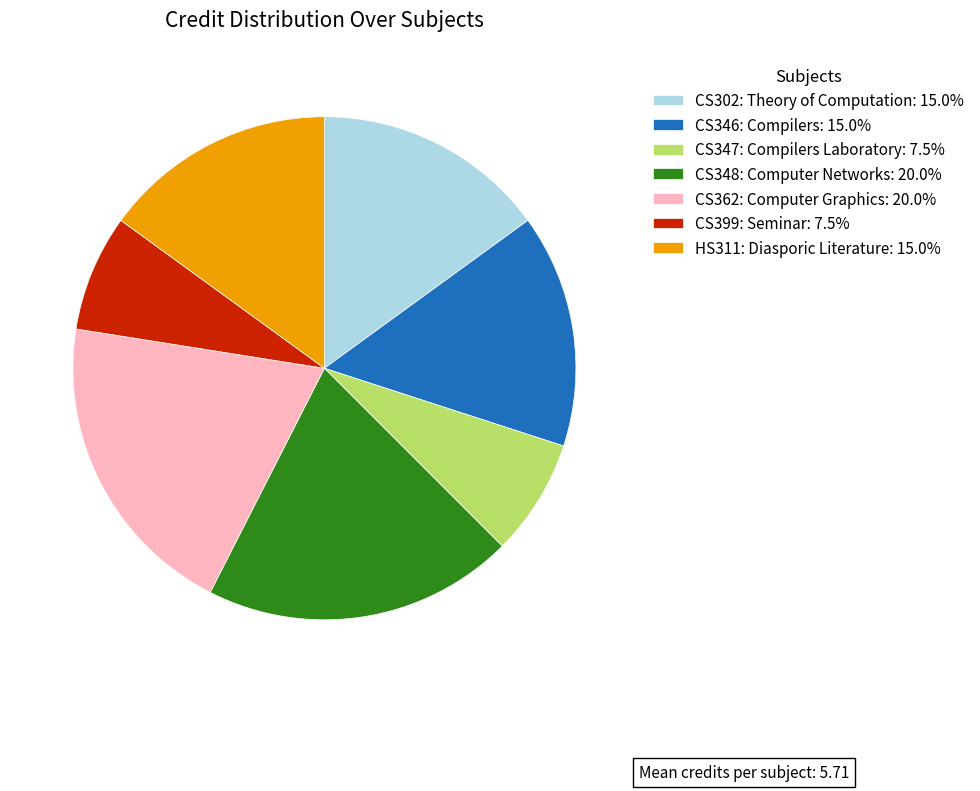

Approximately how many times larger is the value at CS346: Compilers: 15.0% compared to CS302: Theory of Computation: 15.0%?

1.0